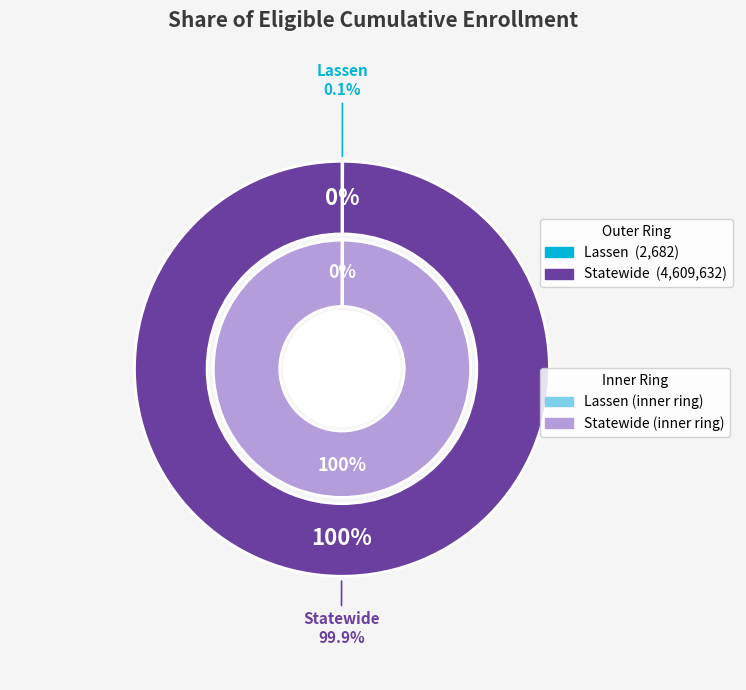

Does any single category account for the majority?

Yes